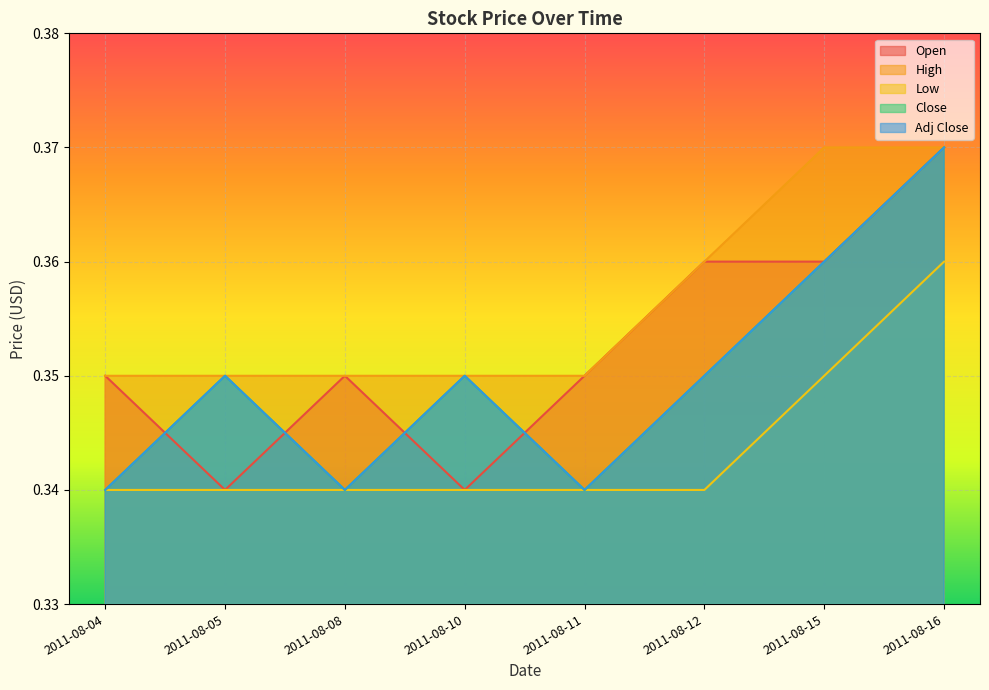

True or false: Close has a value of 0.3 at 2011-08-05.

True